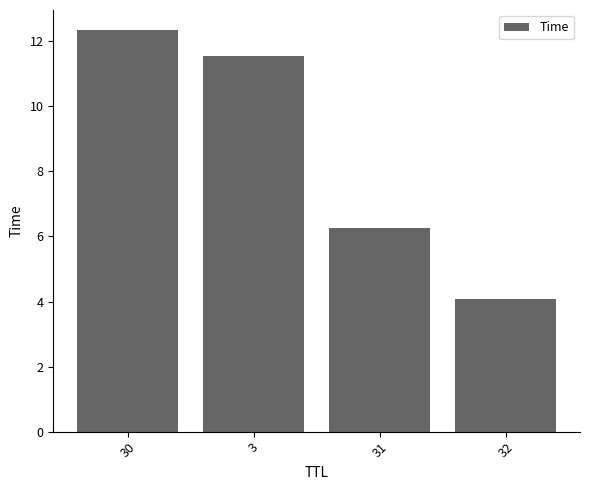

True or false: the data shows 6.2 at 31.

True